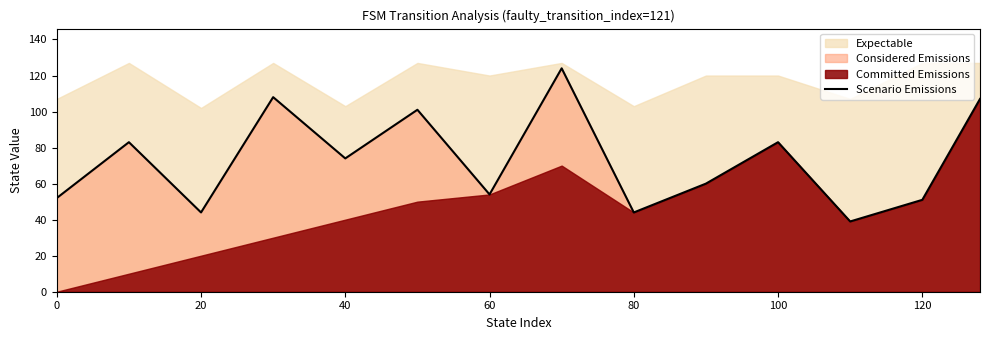

The Scenario Emissions series shows 23 at 60. True or false?

False